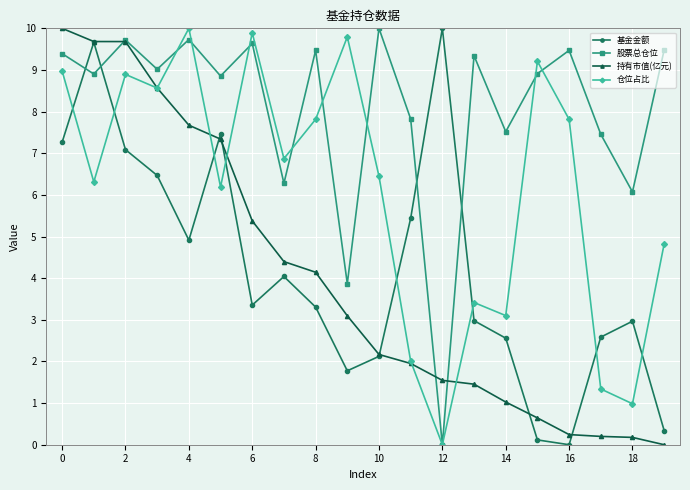

How many interior local valleys does the 仓位占比 series have?

7